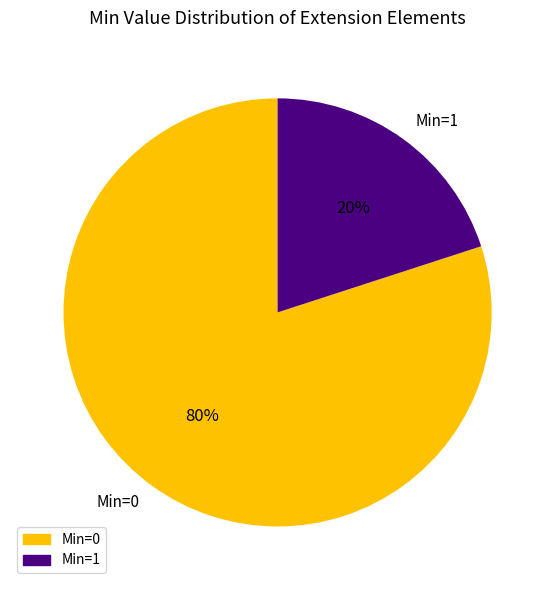

To the nearest percent, what is the difference between the Min=1 and Min=0 slice percentages?

60%